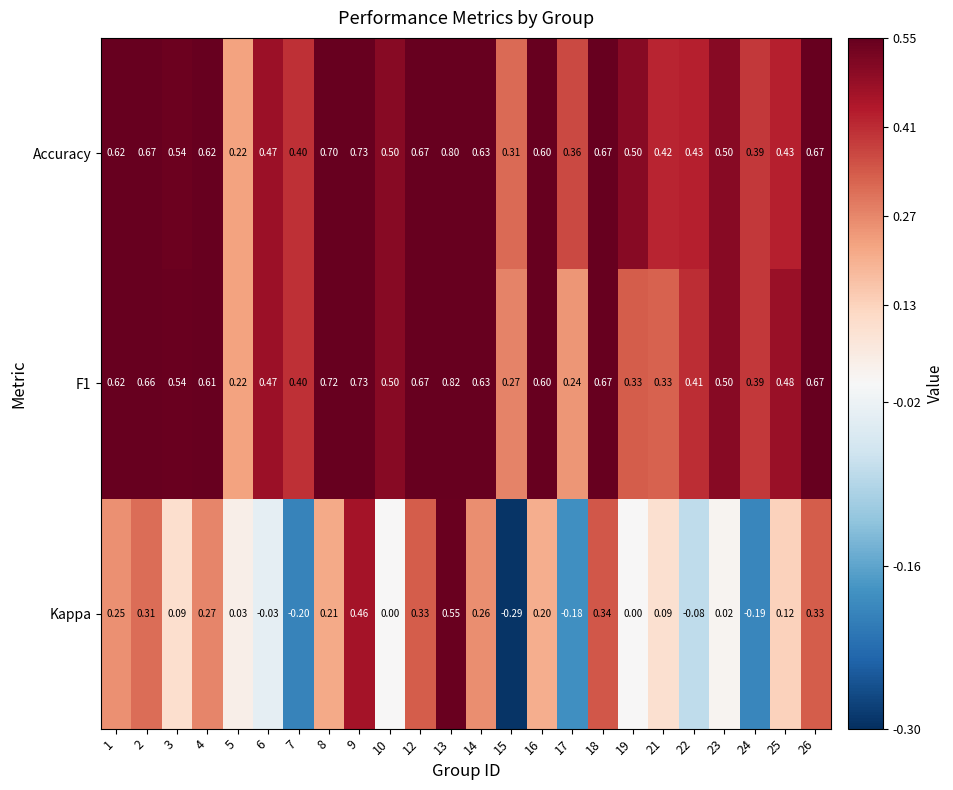

Which series has the largest total across all categories?

Accuracy